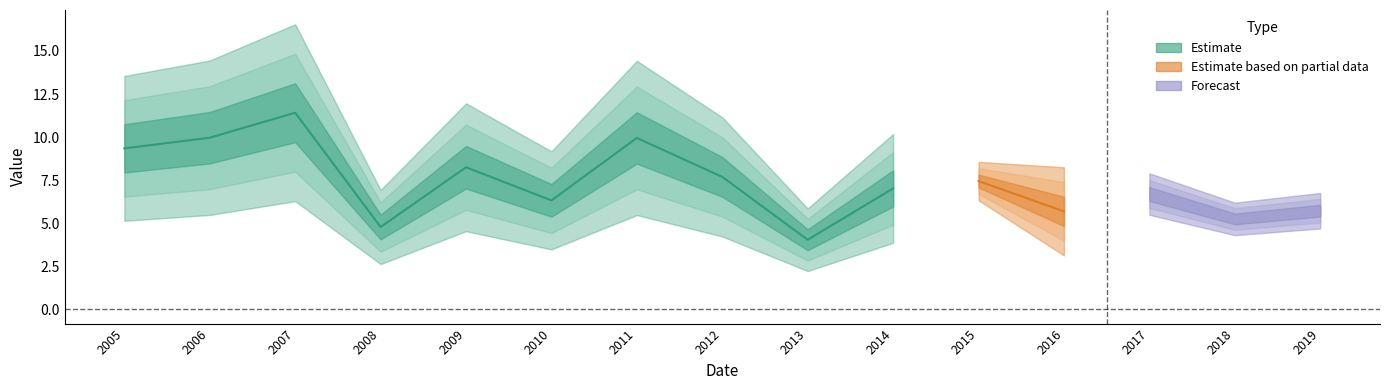

Rank the categories by value from lowest to highest.

2013-04-15, 2008-04-15, 2018-04-15, 2016-04-15, 2019-04-15, 2010-04-15, 2017-04-15, 2014-04-15, 2015-04-15, 2012-04-15, 2009-04-15, 2005-04-15, 2011-04-15, 2006-04-15, 2007-04-15